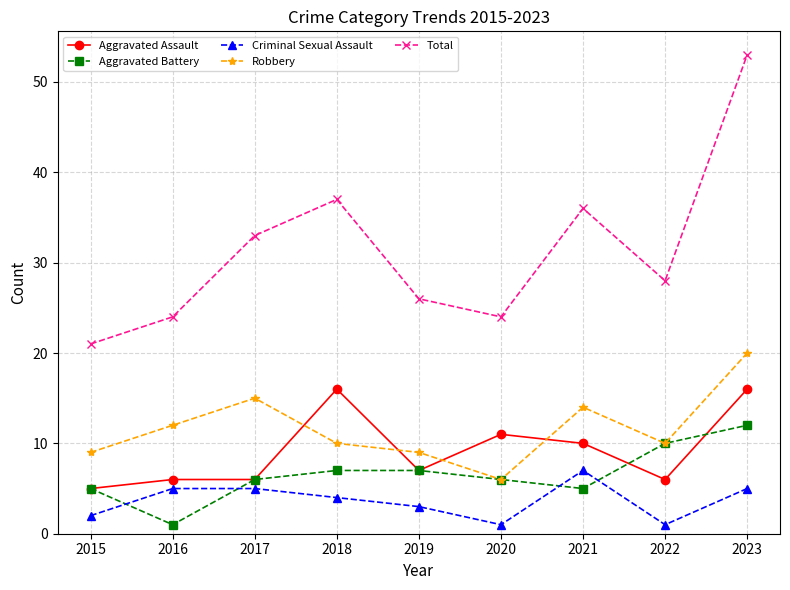

Does the chart have visible grid lines?

Yes